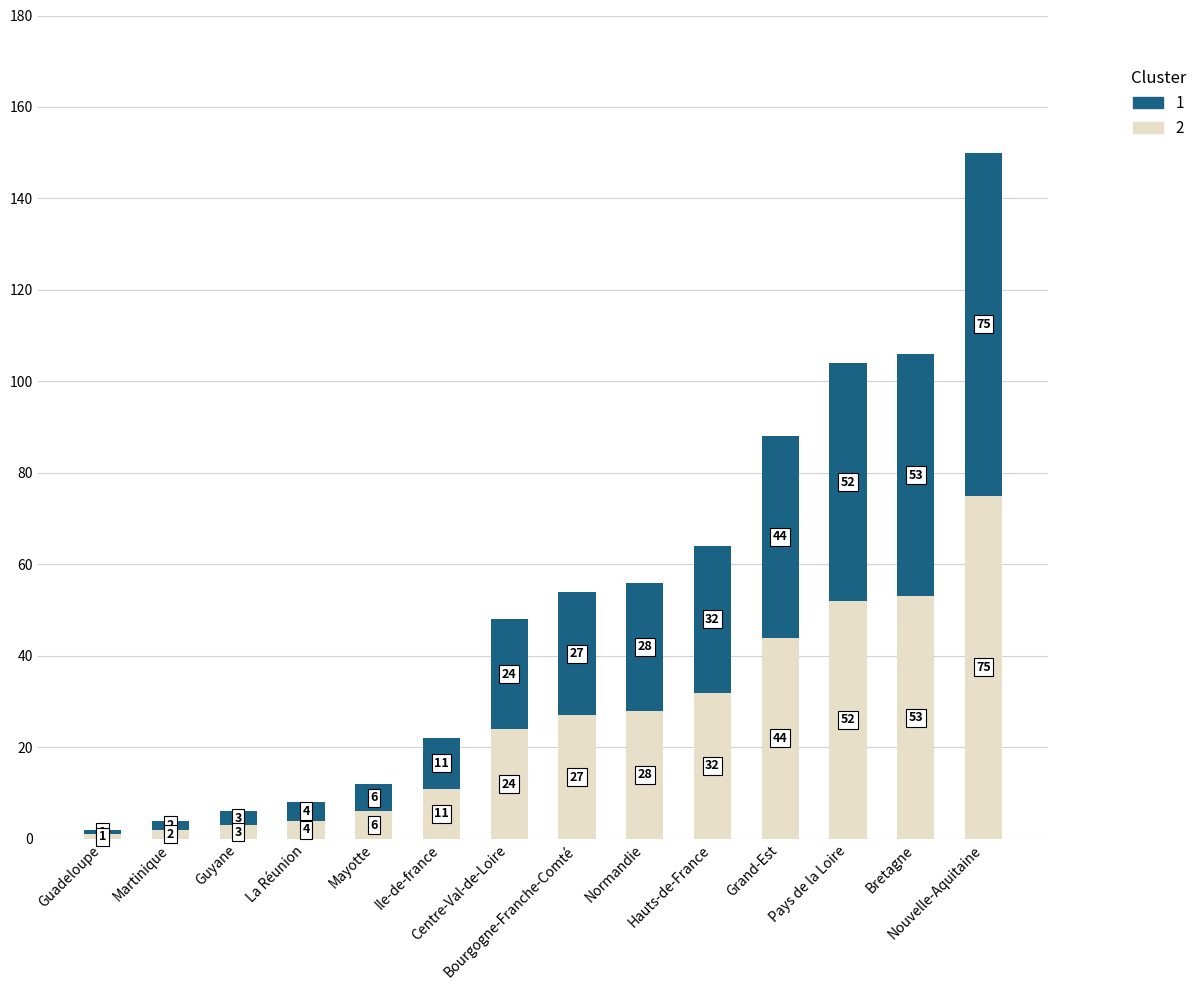

How many series are shown in this chart?

2